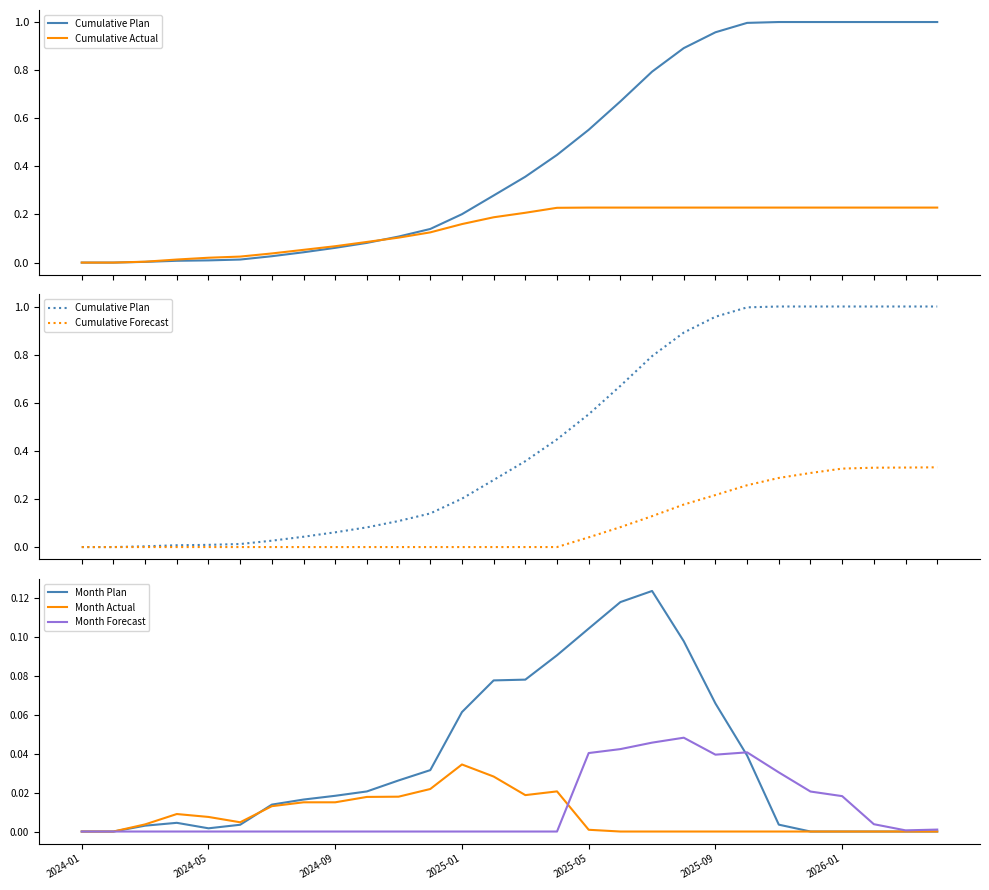

Reading left to right, what are all the values shown in this chart?

Cumulative Plan: 0.0	0.0	0.0	0.0	0.0	0.0	0.0	0.0	0.1	0.1	0.1	0.1	0.2	0.3	0.4	0.4	0.6	0.7	0.8	0.9	1.0	1.0	1.0	1.0	1.0	1.0	1.0	1.0
Cumulative Actual: 0.0	0.0	0.0	0.0	0.0	0.0	0.0	0.1	0.1	0.1	0.1	0.1	0.2	0.2	0.2	0.2	0.2	0.2	0.2	0.2	0.2	0.2	0.2	0.2	0.2	0.2	0.2	0.2
Cumulative Forecast: 0.0	0.0	0.0	0.0	0.0	0.0	0.0	0.0	0.0	0.0	0.0	0.0	0.0	0.0	0.0	0.0	0.0	0.1	0.1	0.2	0.2	0.3	0.3	0.3	0.3	0.3	0.3	0.3
Month Plan: 0.0	0.0	0.0	0.0	0.0	0.0	0.0	0.0	0.0	0.0	0.0	0.0	0.1	0.1	0.1	0.1	0.1	0.1	0.1	0.1	0.1	0.0	0.0	0.0	0.0	0.0	0.0	0.0
Month Actual: 0.0	0.0	0.0	0.0	0.0	0.0	0.0	0.0	0.0	0.0	0.0	0.0	0.0	0.0	0.0	0.0	0.0	0.0	0.0	0.0	0.0	0.0	0.0	0.0	0.0	0.0	0.0	0.0
Month Forecast: 0.0	0.0	0.0	0.0	0.0	0.0	0.0	0.0	0.0	0.0	0.0	0.0	0.0	0.0	0.0	0.0	0.0	0.0	0.0	0.0	0.0	0.0	0.0	0.0	0.0	0.0	0.0	0.0